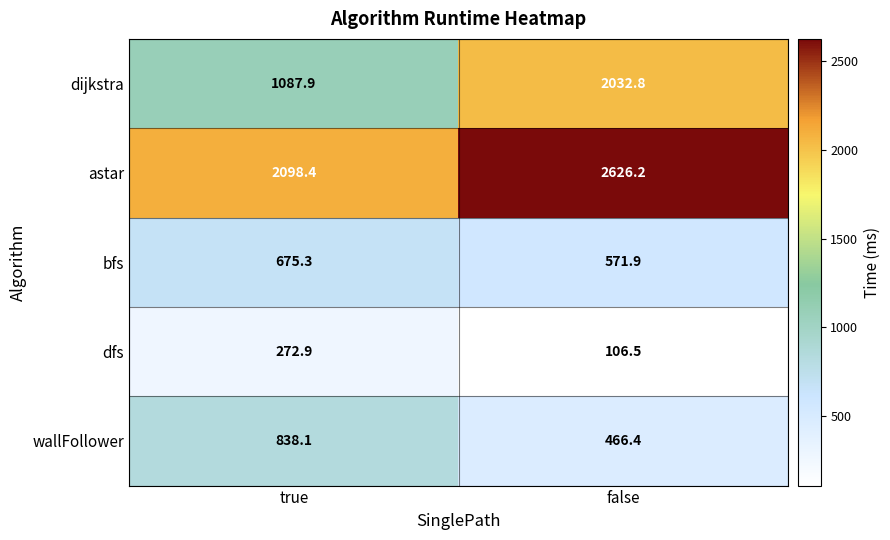

What is the difference between the highest and lowest values at false?

2519.7